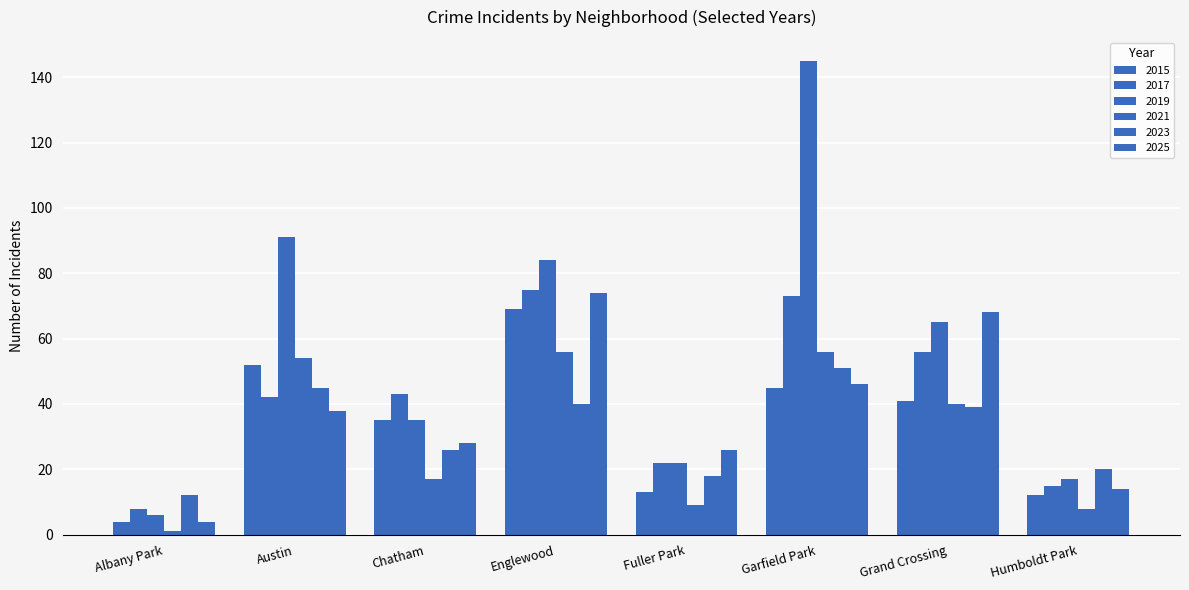

Are the bars horizontal?

No